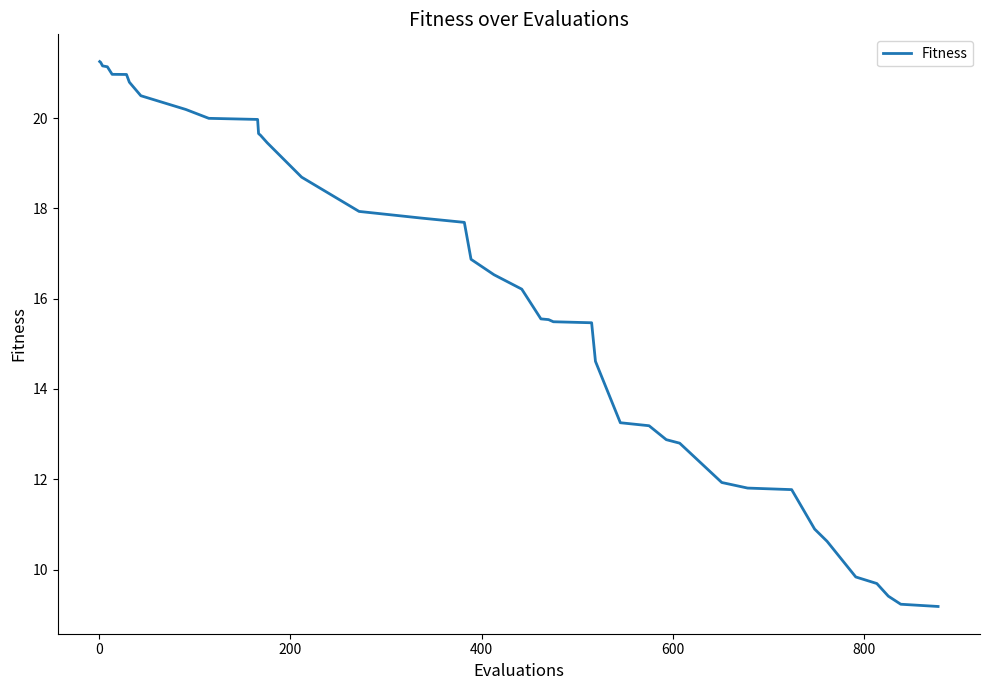

What is the difference between the maximum and minimum values?

12.1